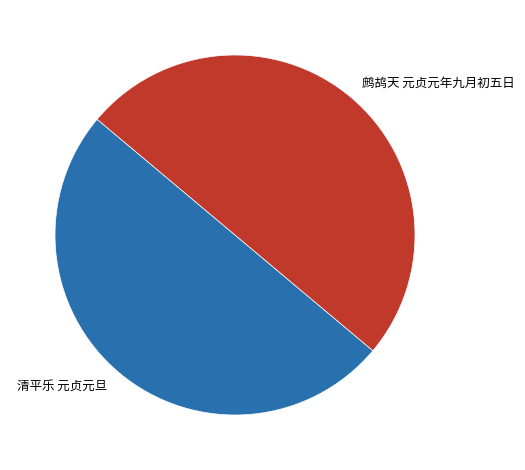

The 清平乐 元贞元旦 slice represents 41% of the pie. True or false?

False